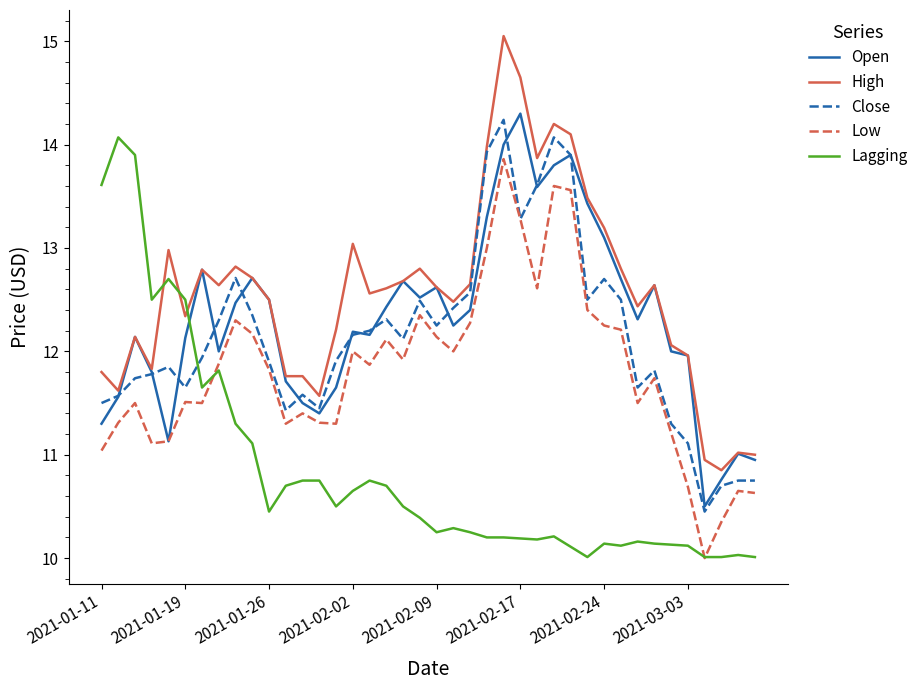

What is the maximum value for High?

15.1